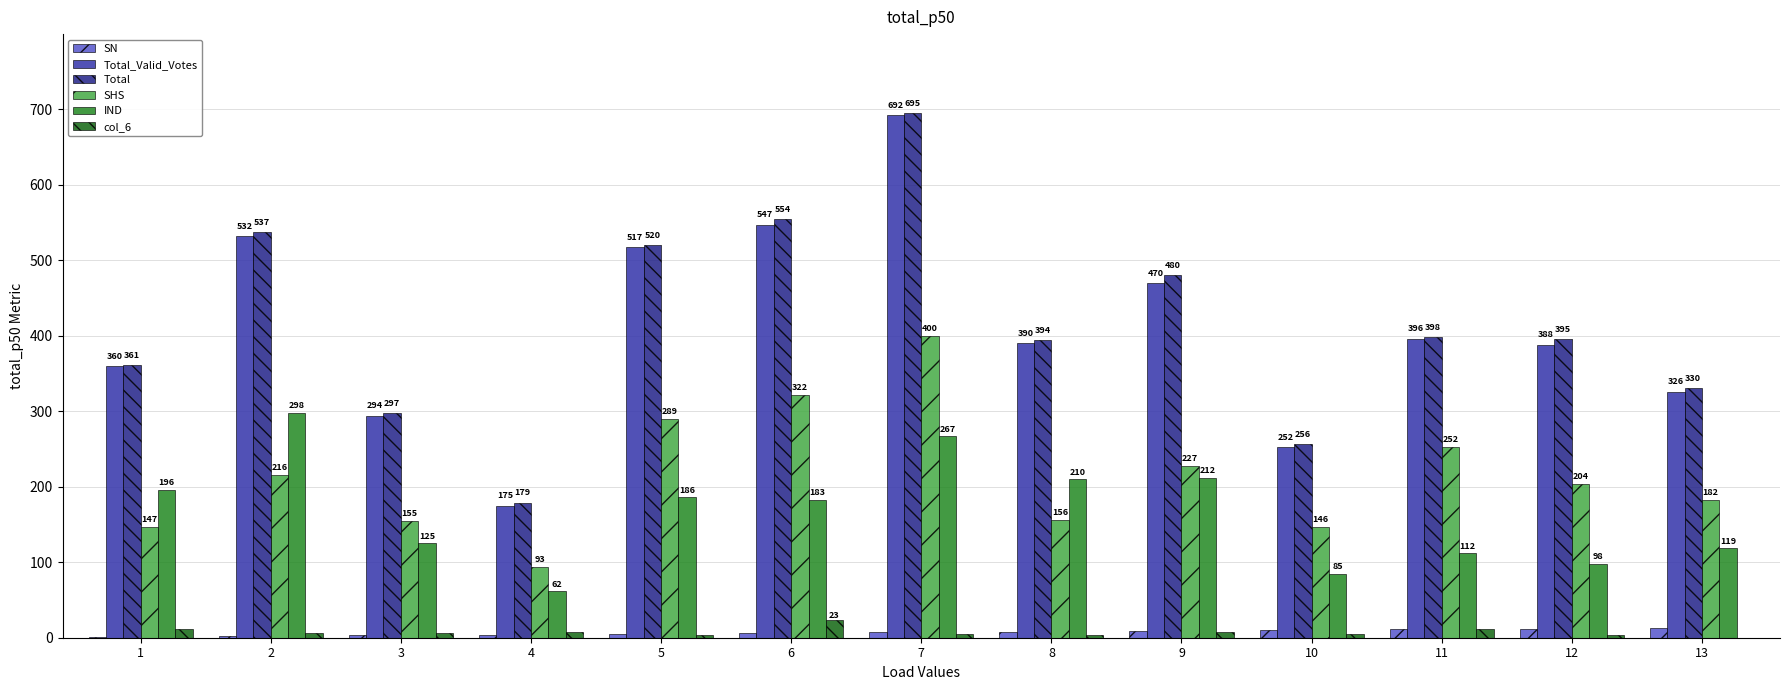

What is the sum of the SHS values at 5 and 13?

471